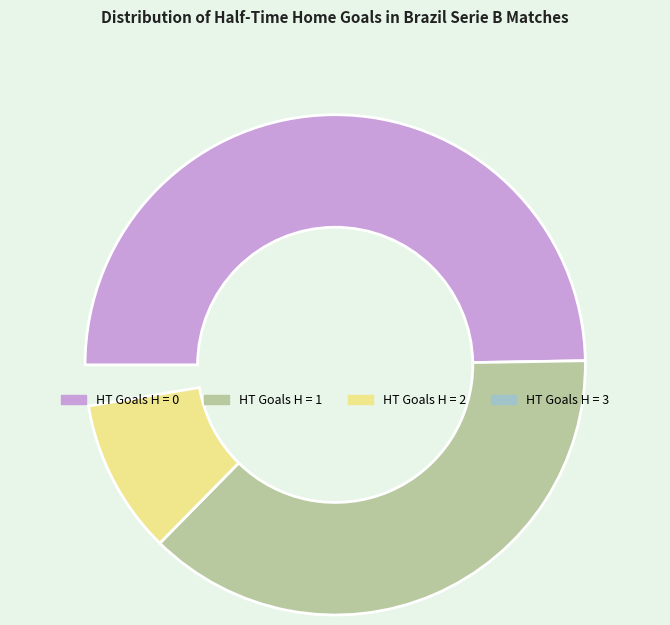

What percentage is the 1 slice, to the nearest percent?

38%